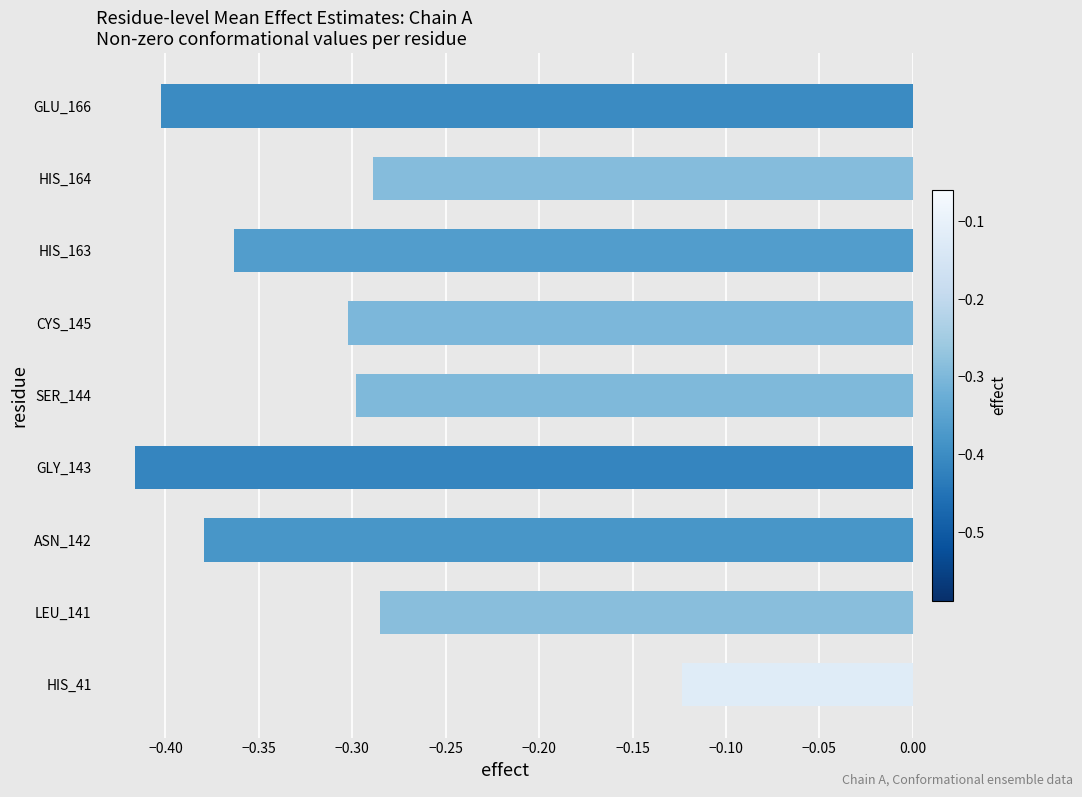

At which category does the chart reach its peak across all series?

HIS_41